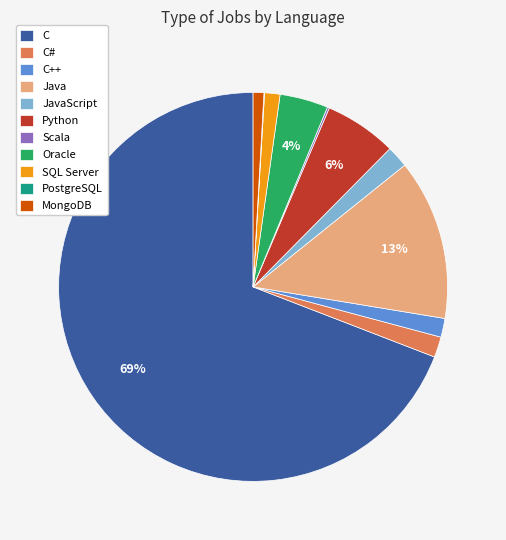

Which slice is the largest?

C